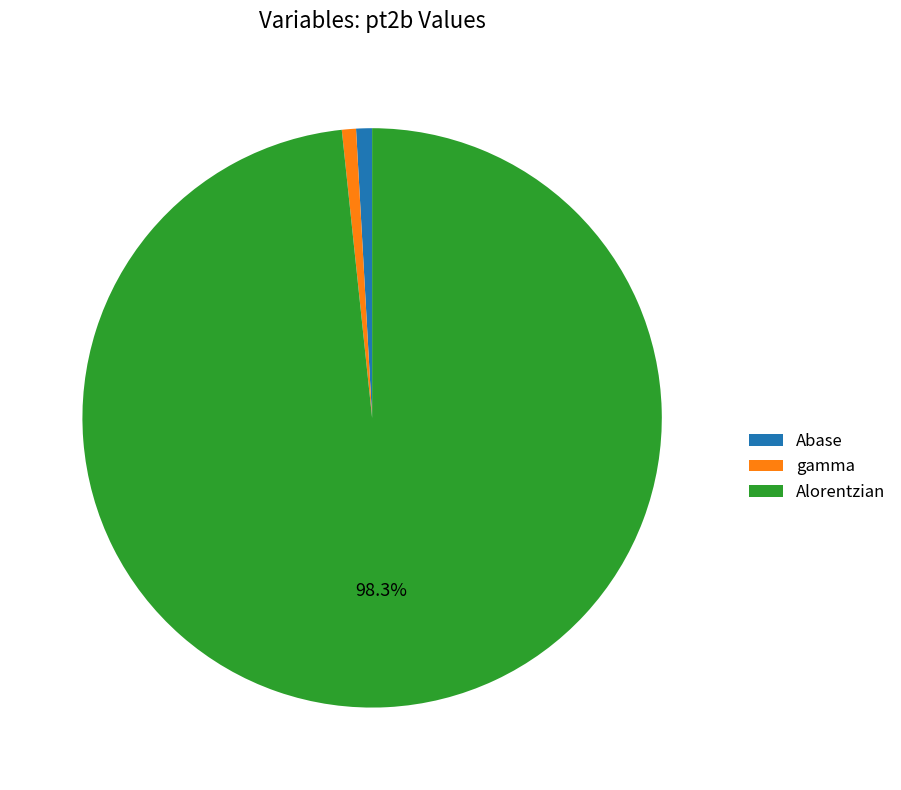

Do gamma and Abase together represent more than half of the pie?

No